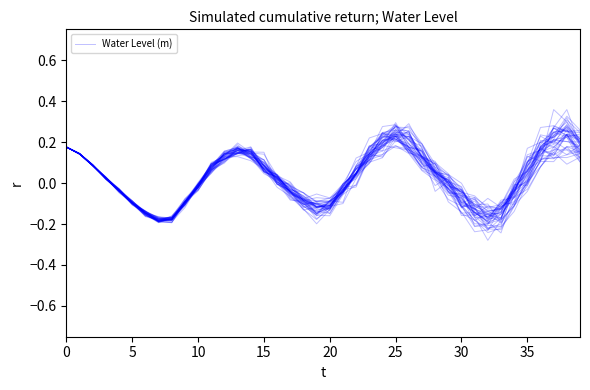

What is the maximum value shown in the chart?

0.2